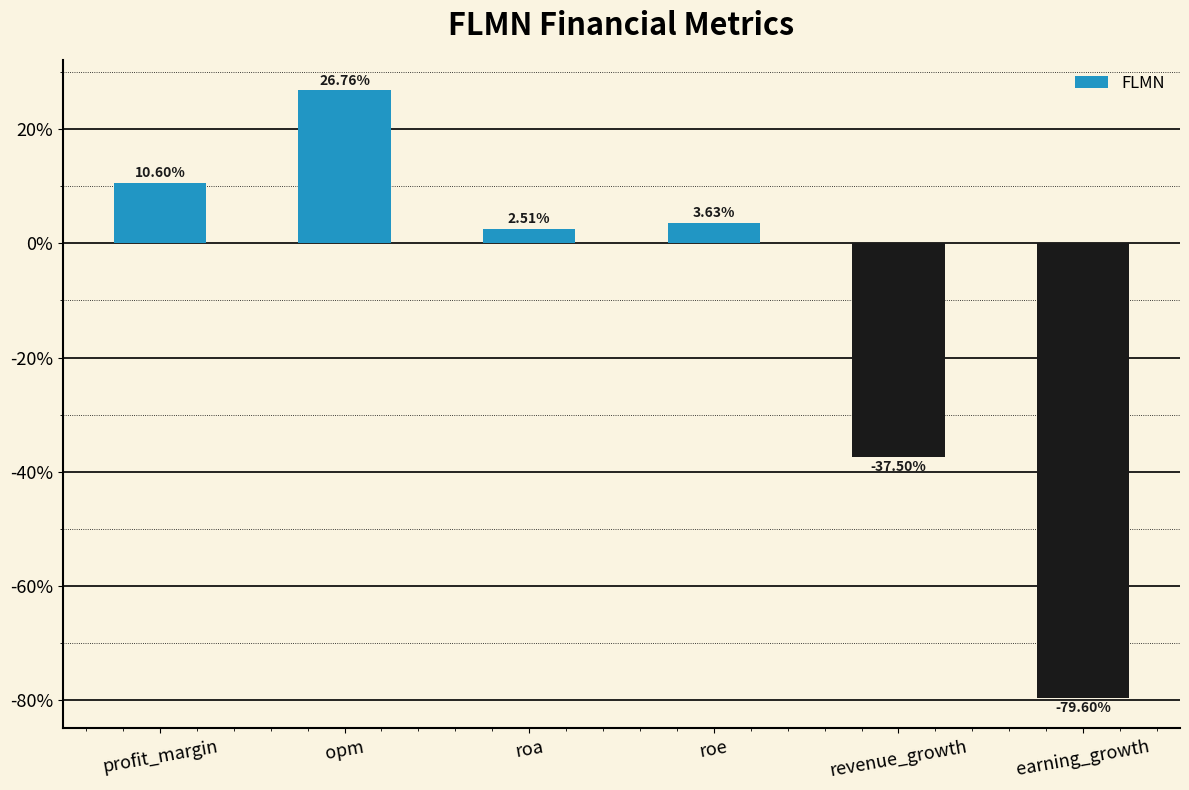

How many bars are there in total?

6